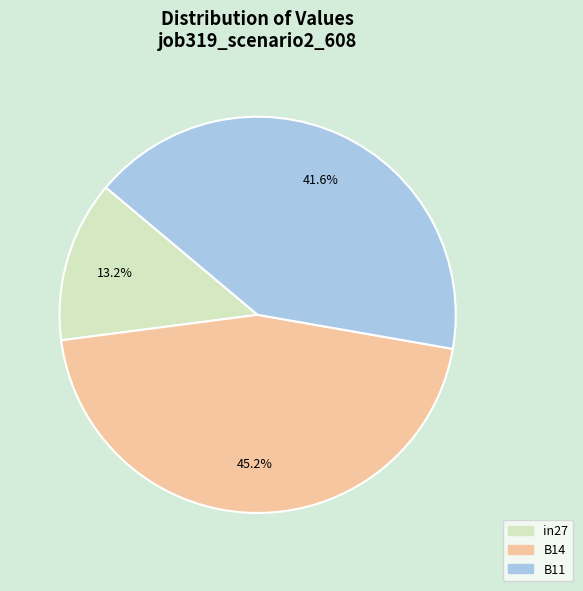

Is it true that B11 is 32% of the pie?

False